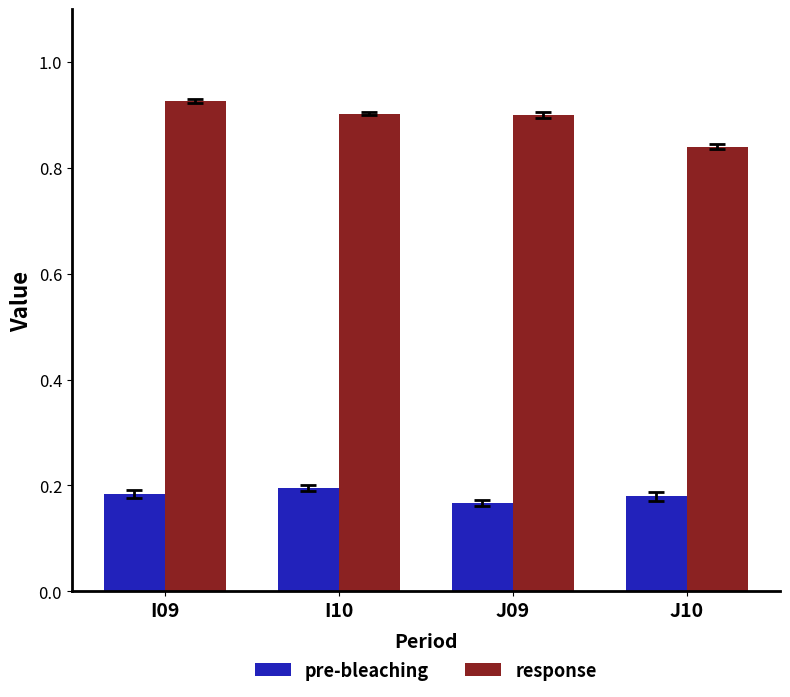

Which category has the lowest value in the response series?

J10